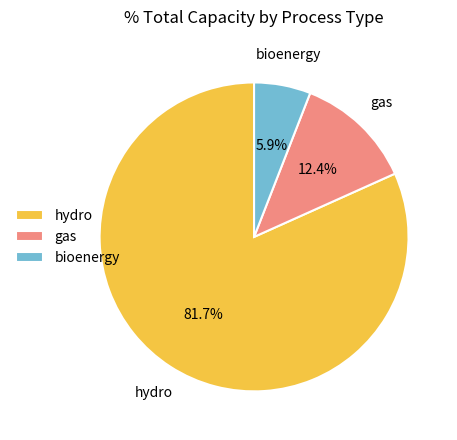

Which slice is the smallest?

bioenergy